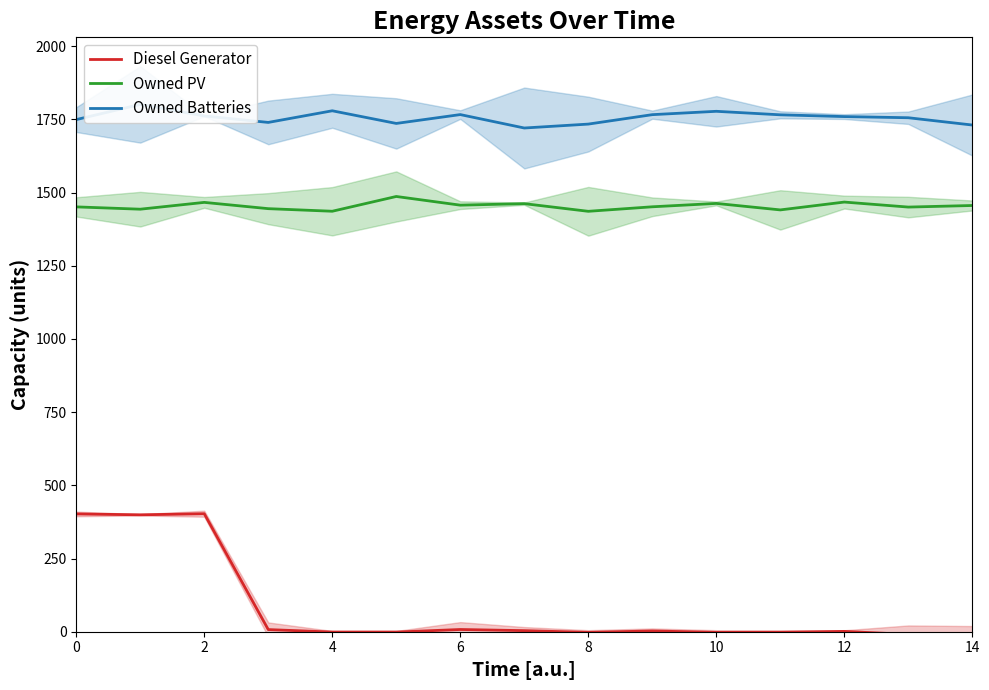

What is the difference between the maximum and second lowest values in the Diesel Generator series?

411.4